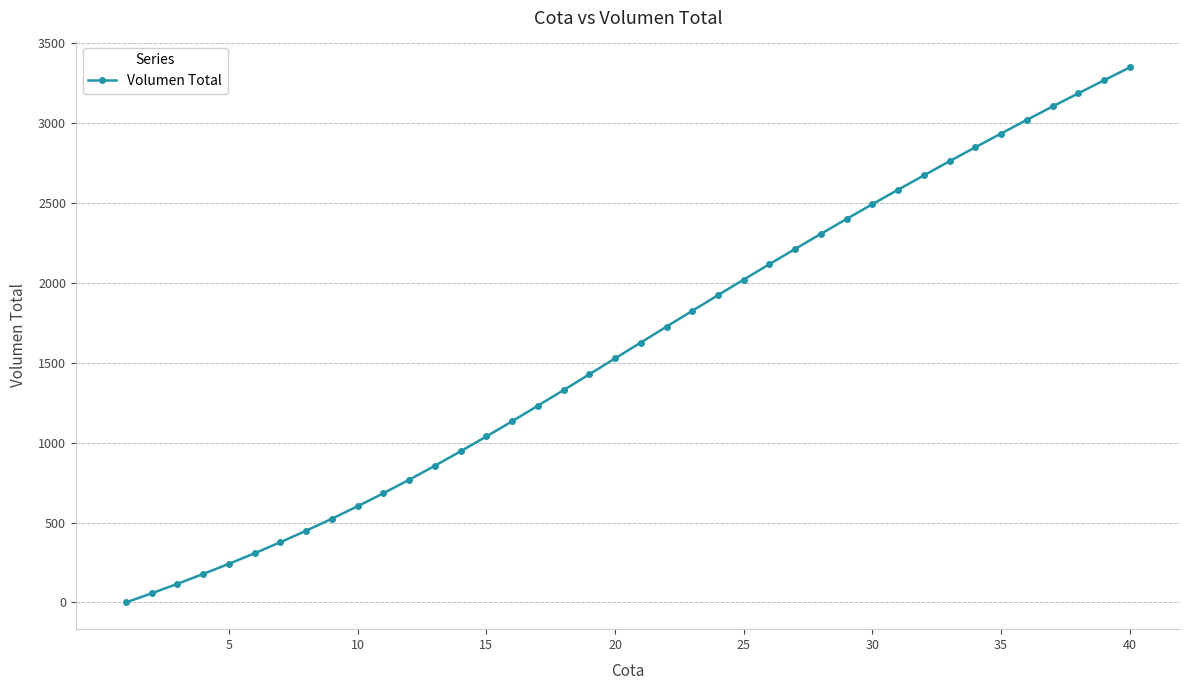

How many lines are shown in the chart?

1